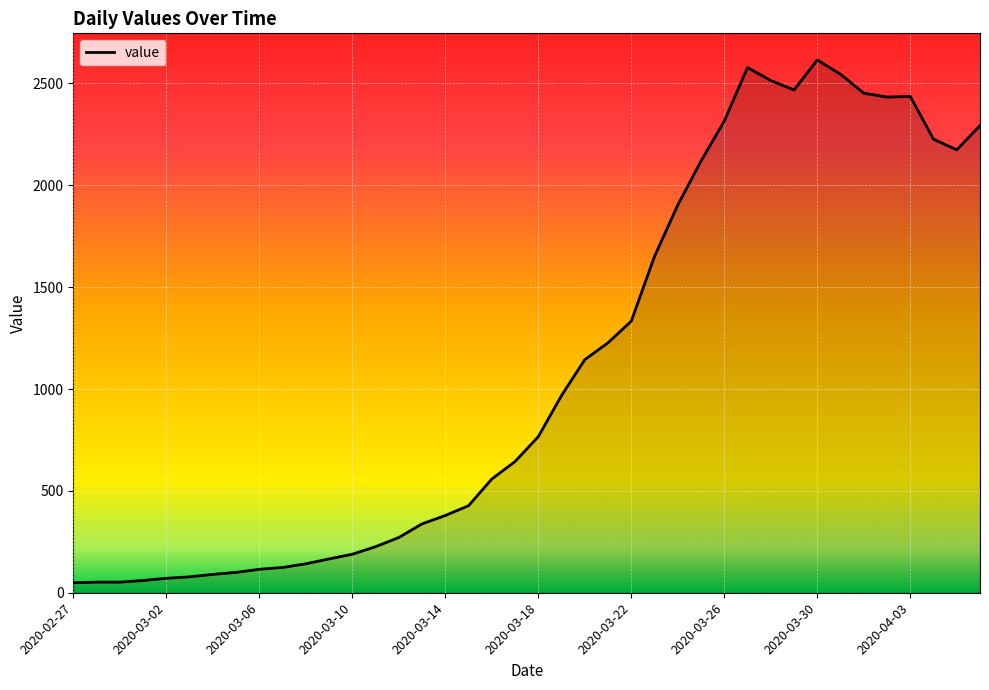

What is the maximum value shown in the chart?

2615